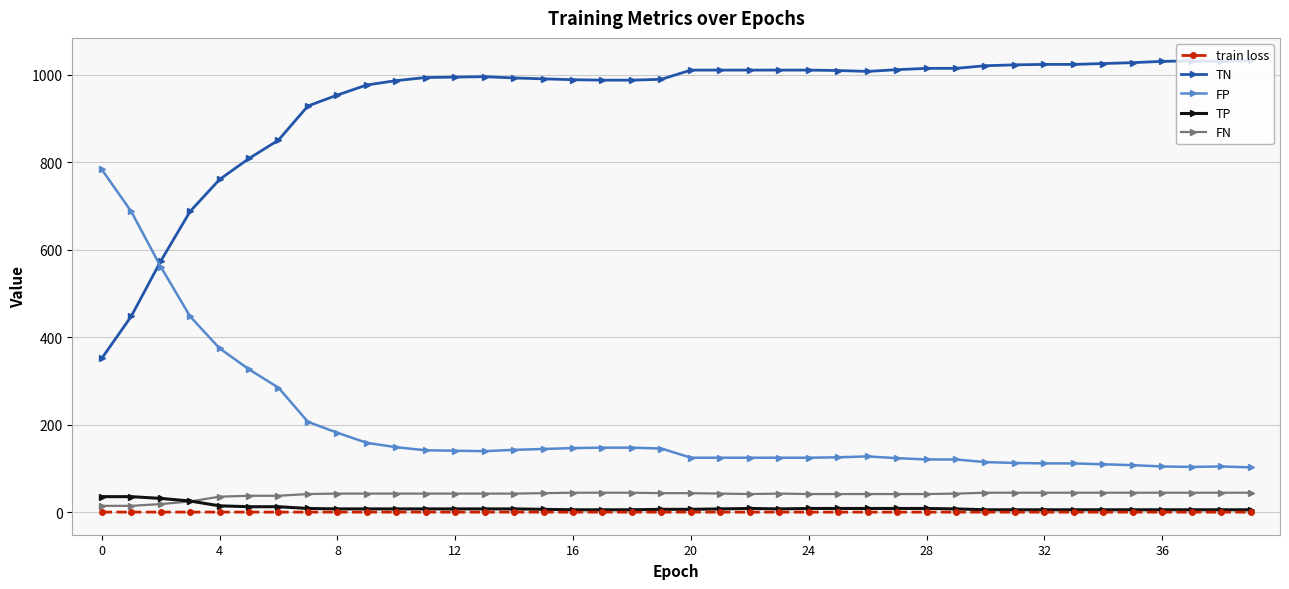

True or false: TN and TP cross at least once.

False